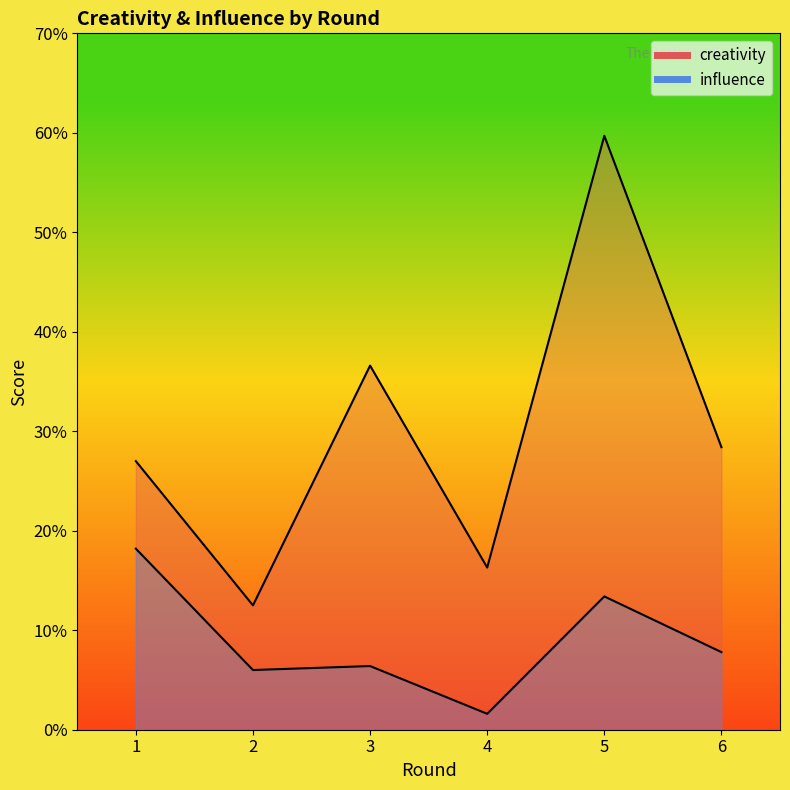

Between 2 and 3, which is larger?

3